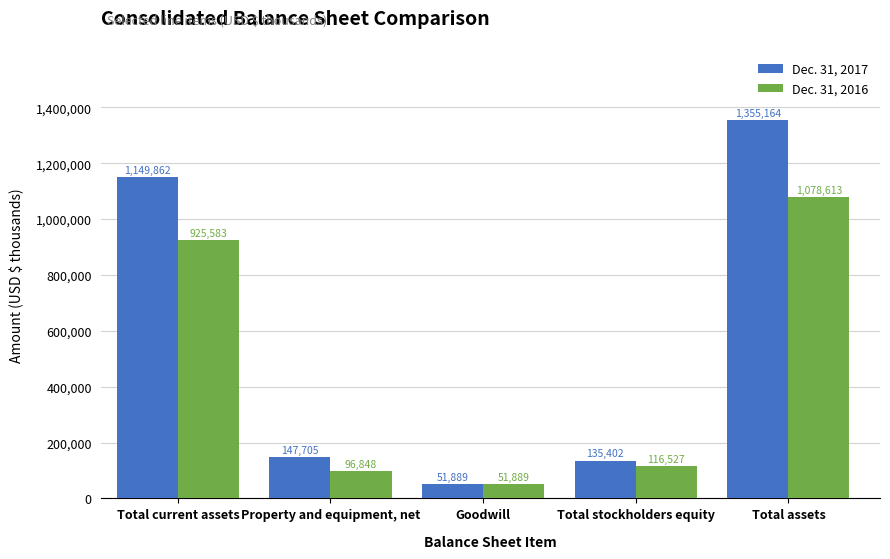

What is the minimum value for Dec. 31, 2017?

51889